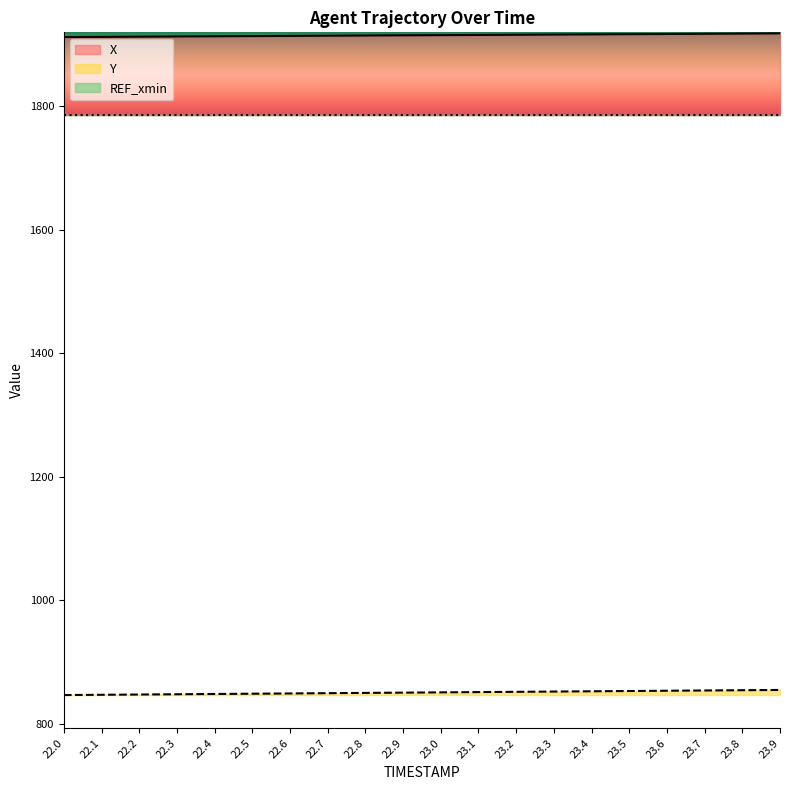

What is the label of the 9th point from the right?

23.1